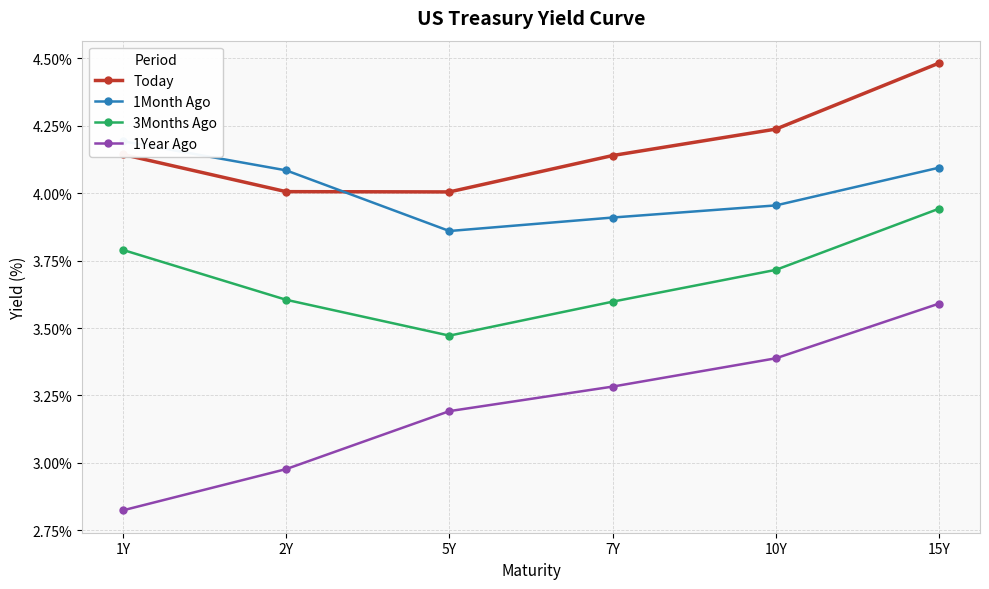

How many categories are shown in the chart?

6